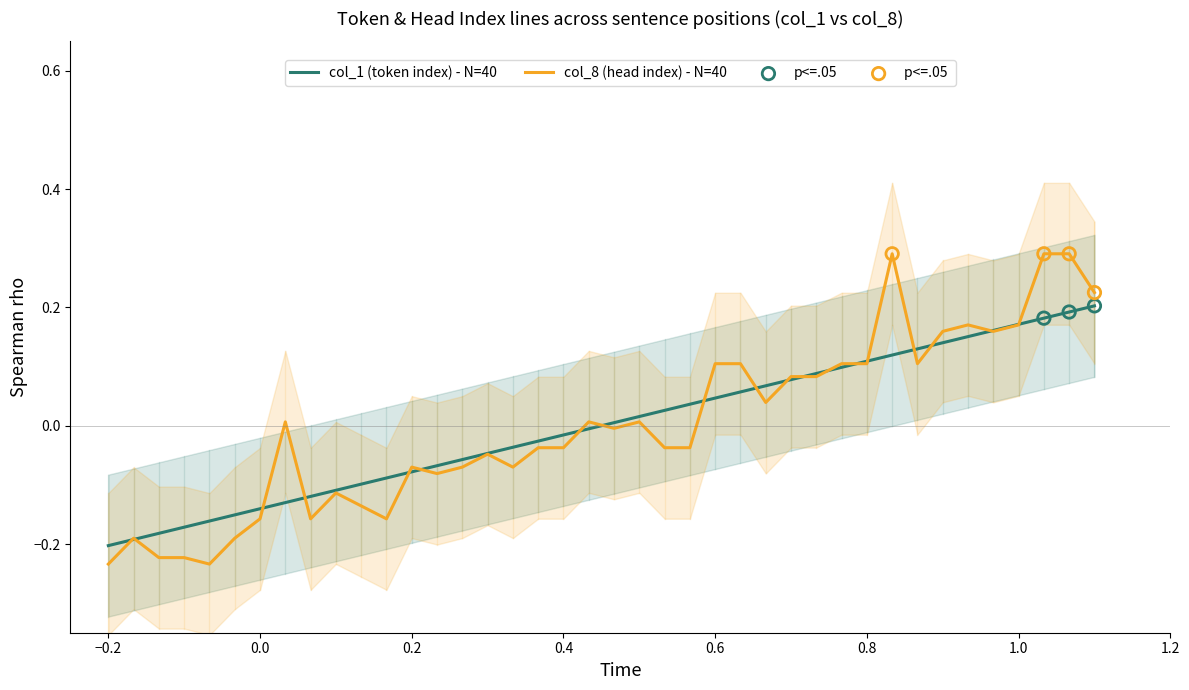

Which series contains the lowest Y value?

col_8 (head index)